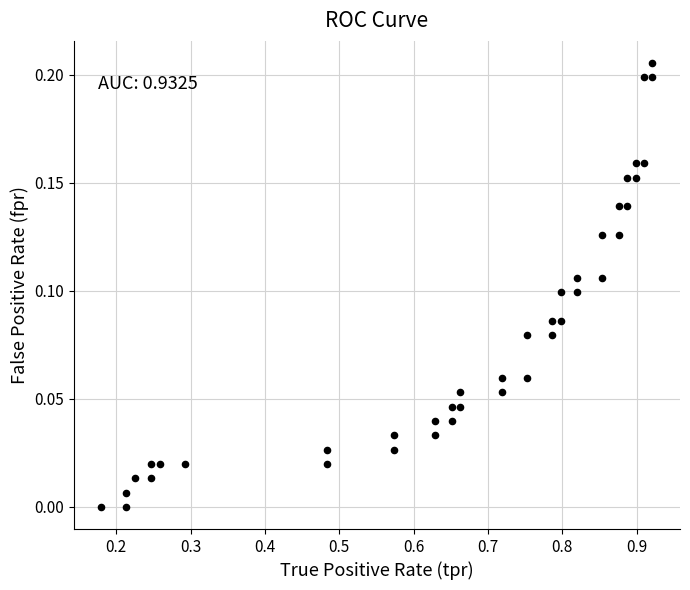

What is the range of X values (max minus min)?

0.7